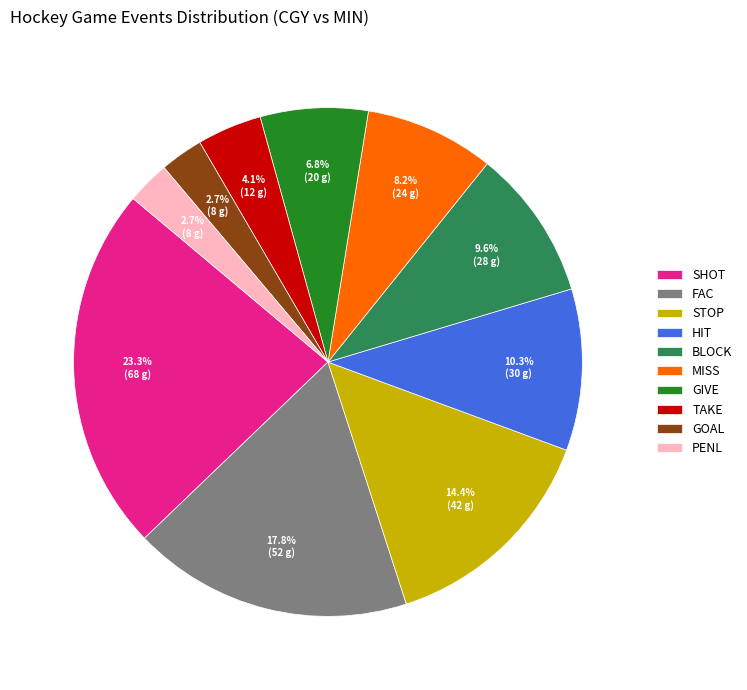

Does any single category account for the majority?

No